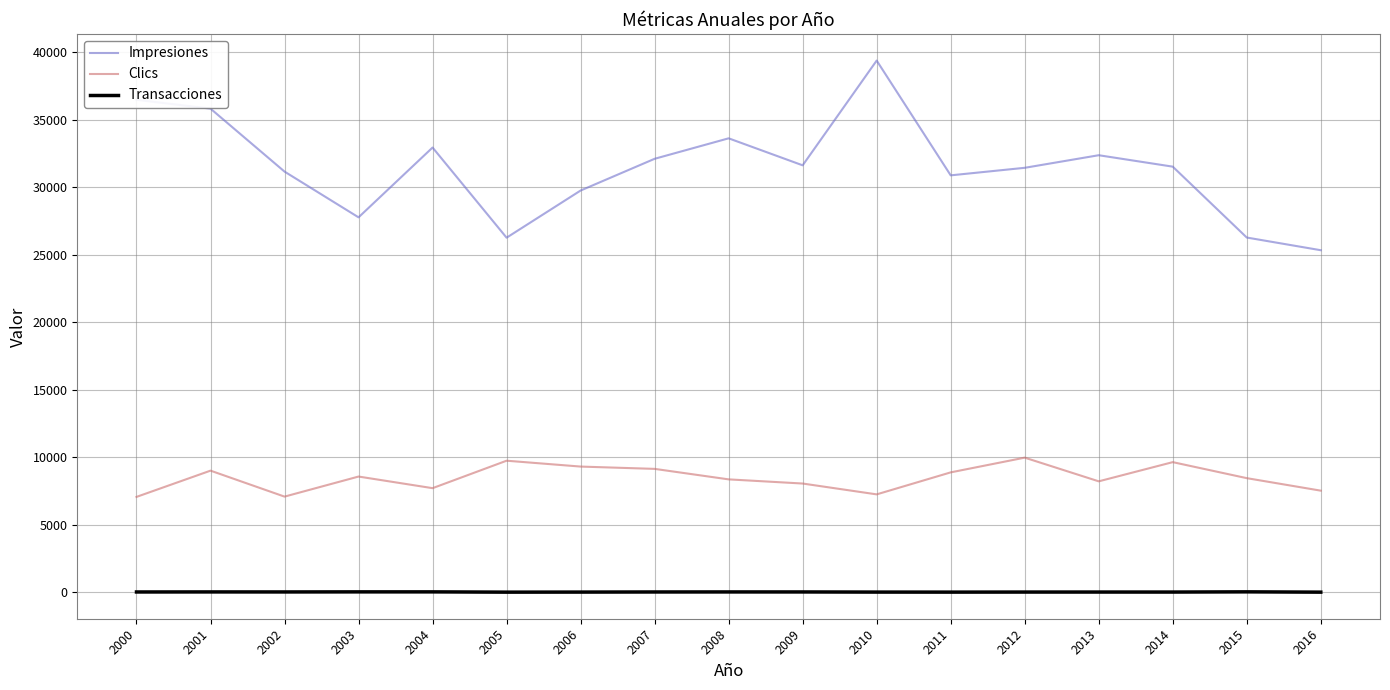

Rank the series by their average value, from highest to lowest.

Impresiones, Clics, Transacciones